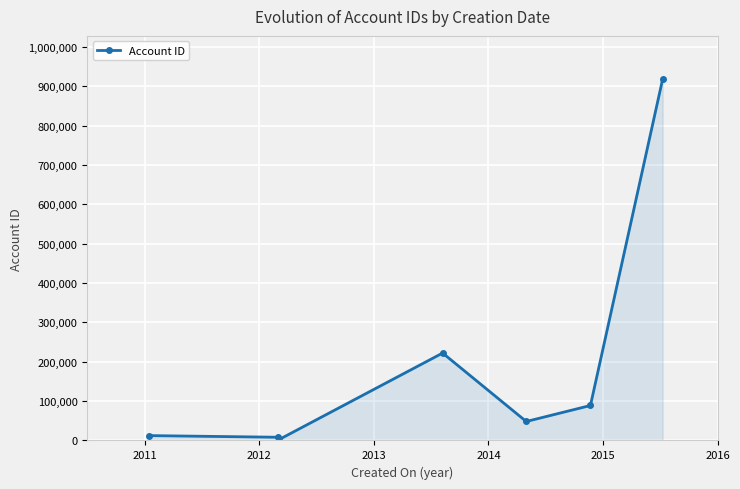

What is the sum of all values?

1300063